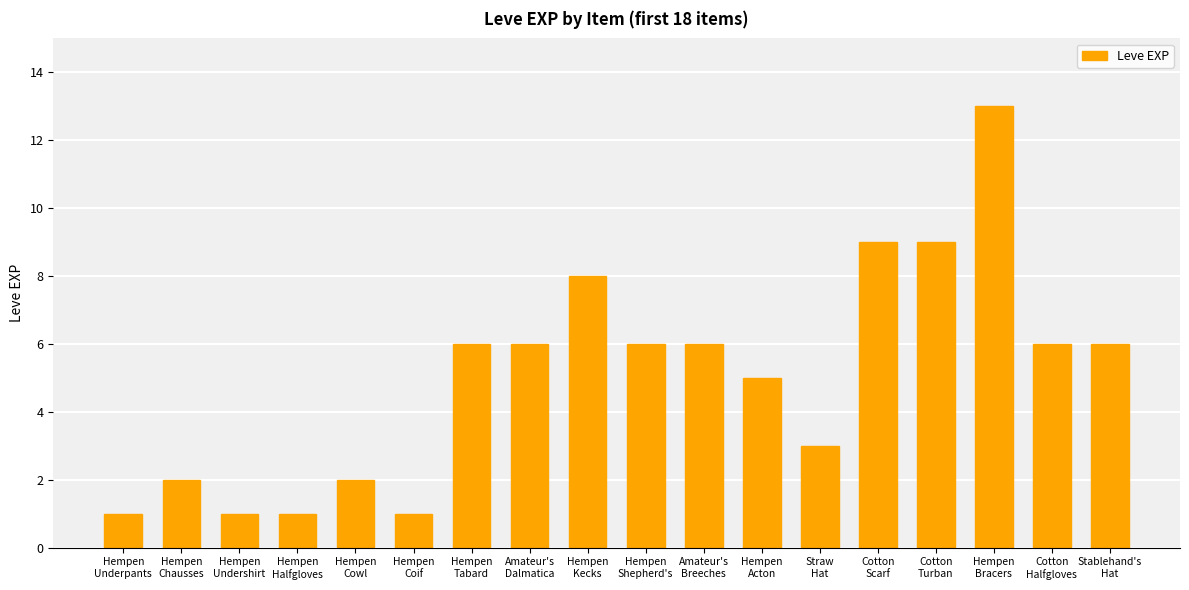

What is the average value?

5